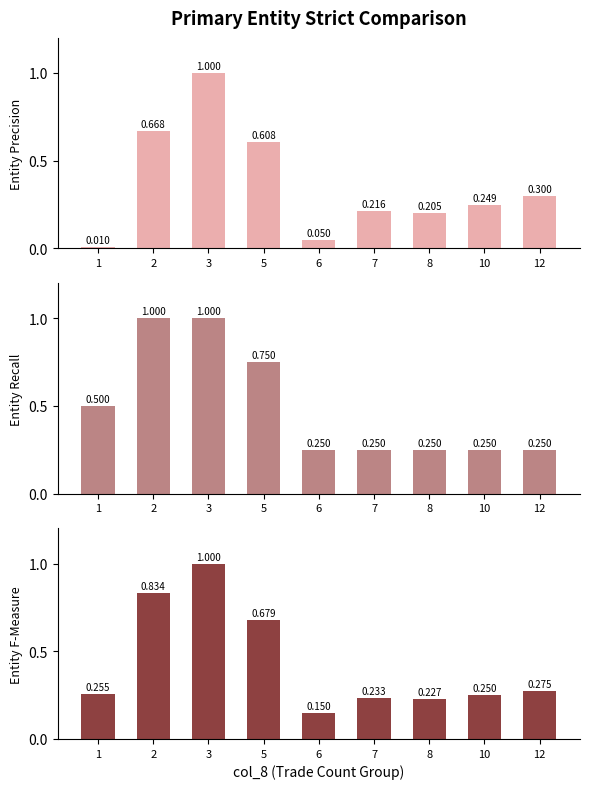

What is the sum of the Entity Precision values at 3 and 1?

1.0